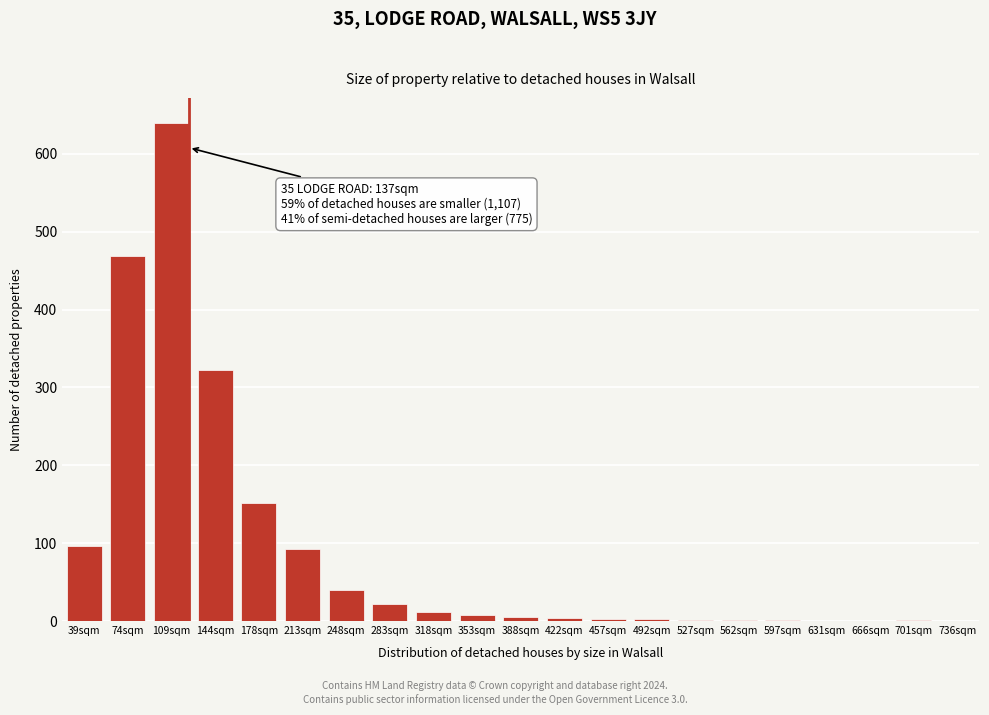

Which has a higher value, 109sqm or 39sqm?

109sqm